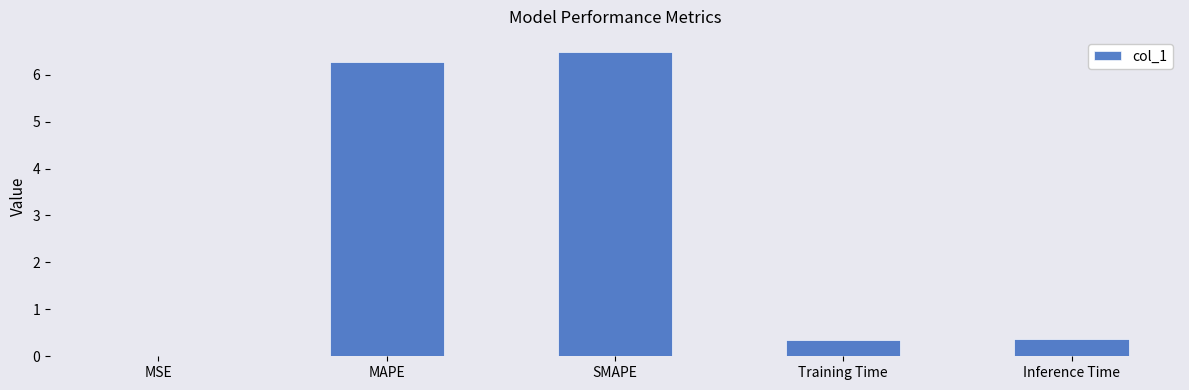

What is the approximate value at Inference Time?

0.4